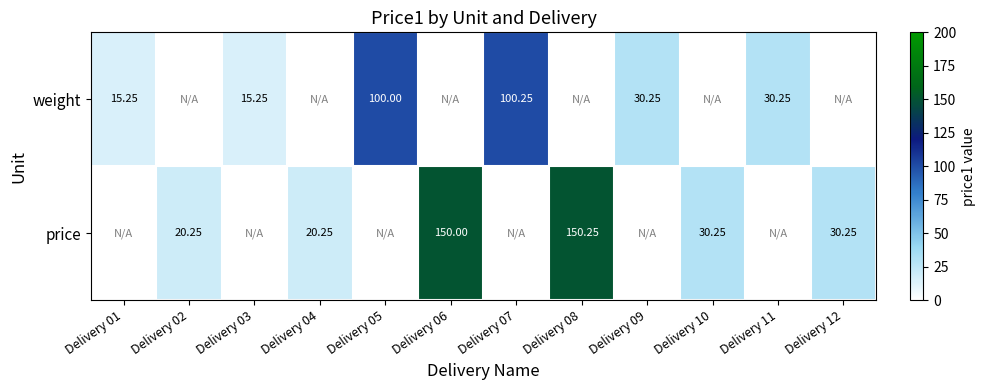

At which category is the sum across all series the highest?

Delivery 08